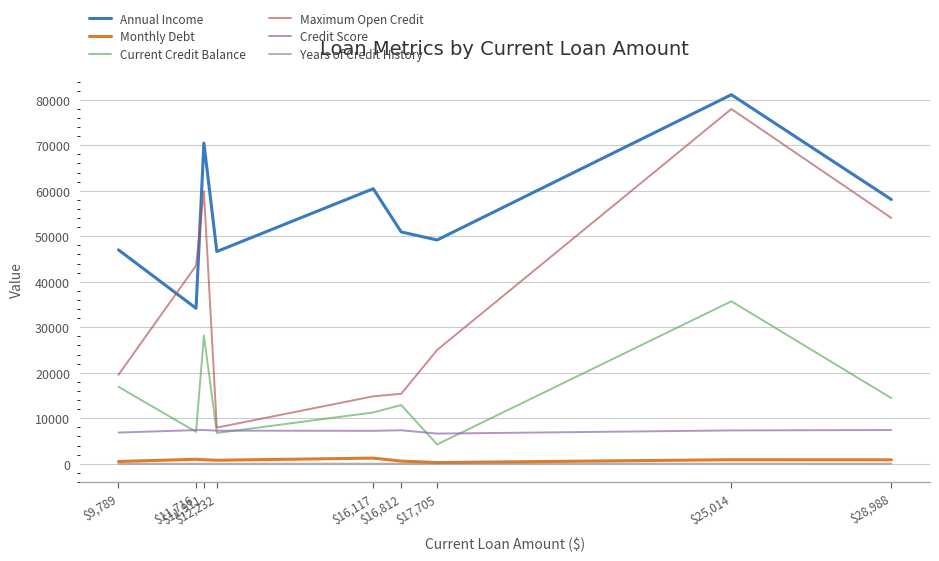

Which series has the largest total across all categories?

Annual Income